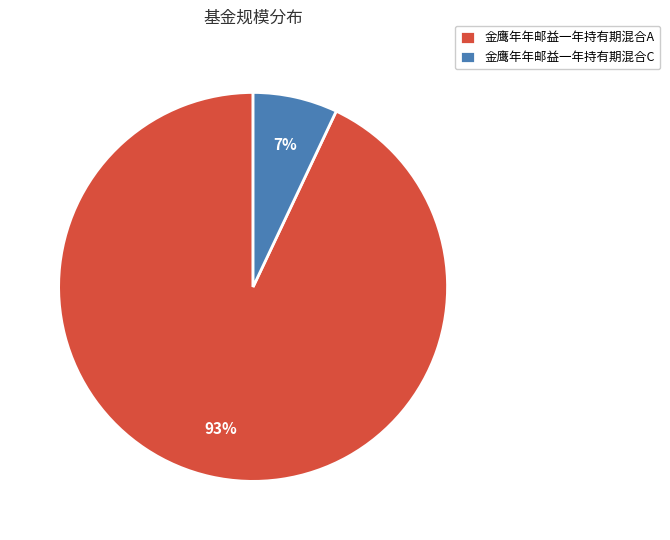

Is there a majority slice in this chart?

Yes